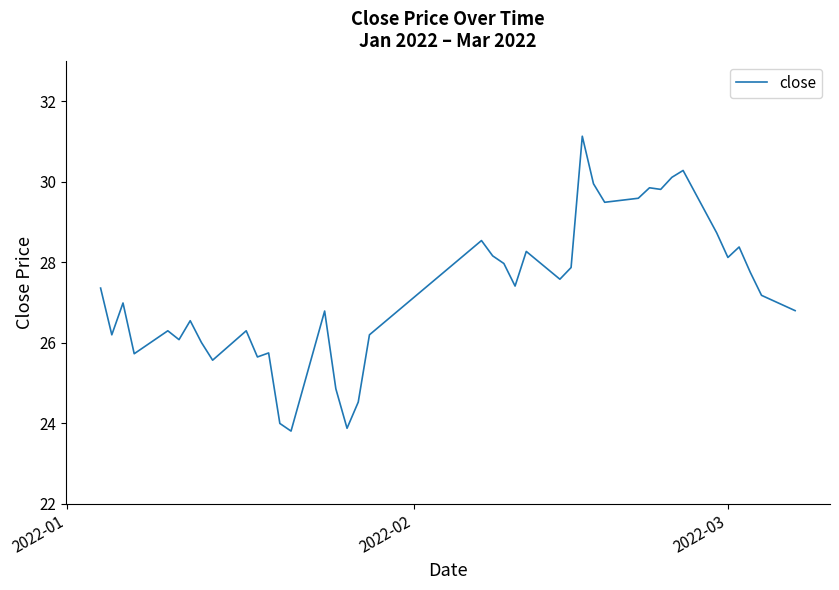

What is the difference between the maximum and minimum values?

7.3